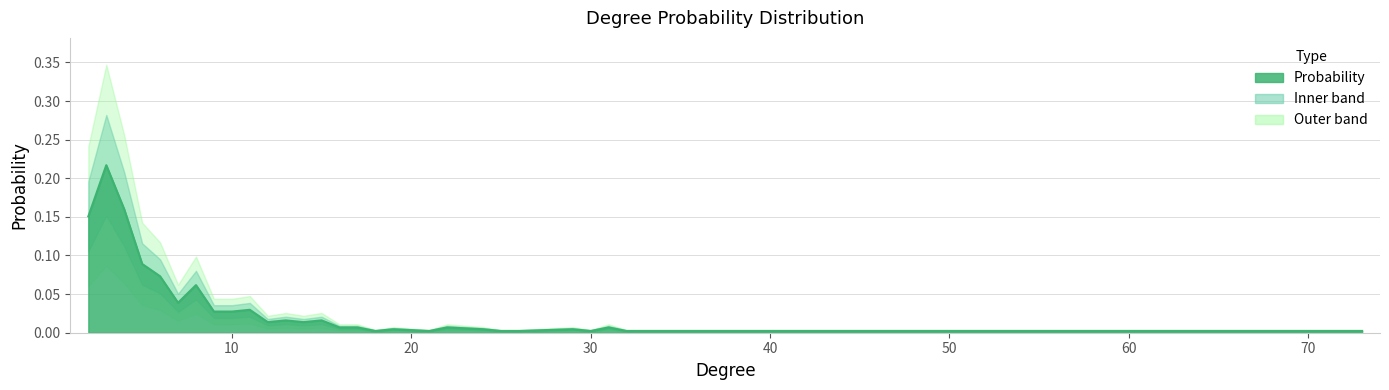

True or false: the data shows 0.0 at 18.

True